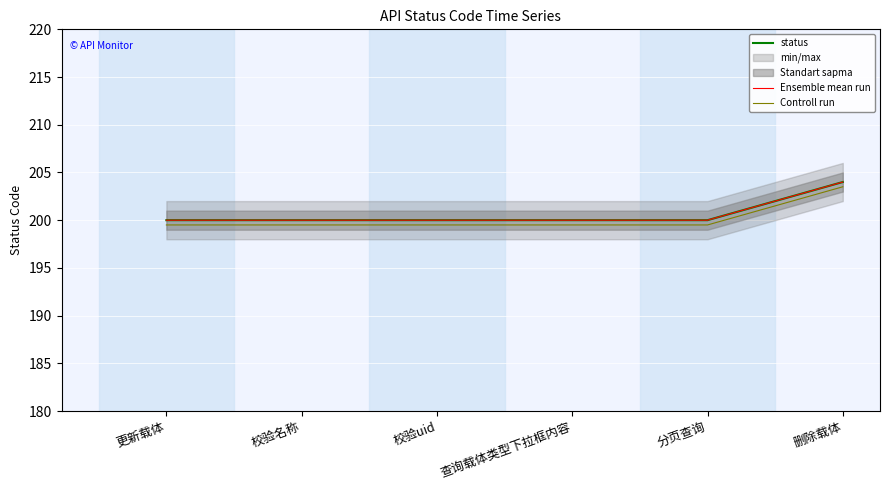

True or false: status and Ensemble mean run intersect in this chart.

False